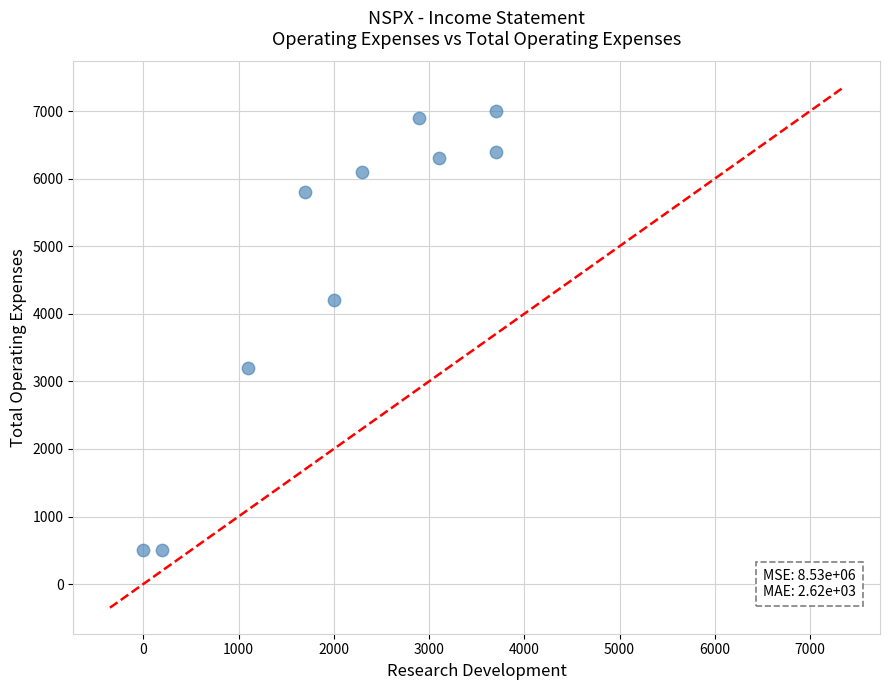

What Y value in the scatter plot is closest to 3750?

4200